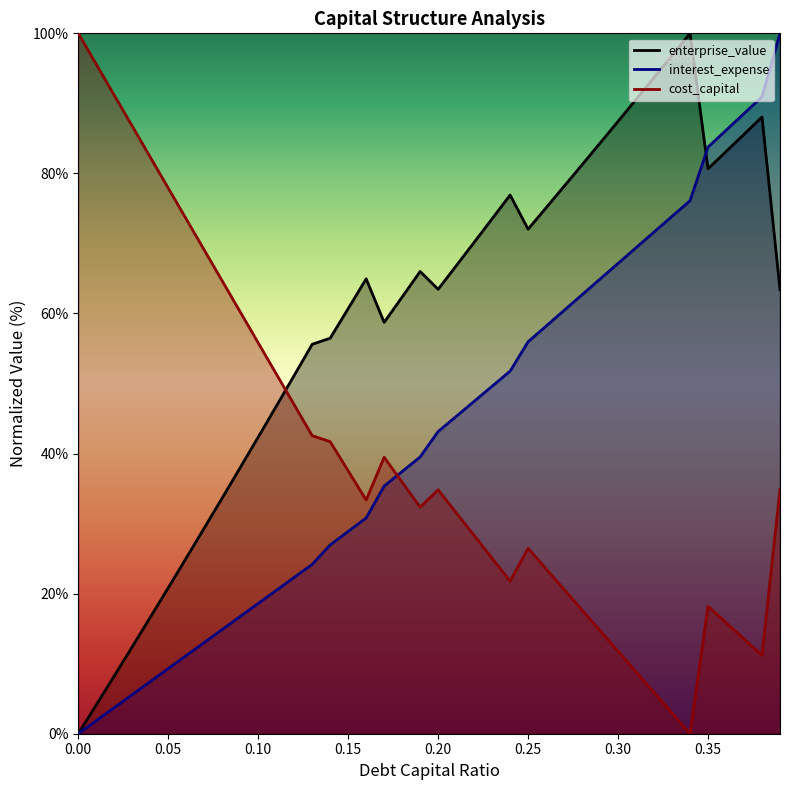

How many lines are shown in the chart?

3